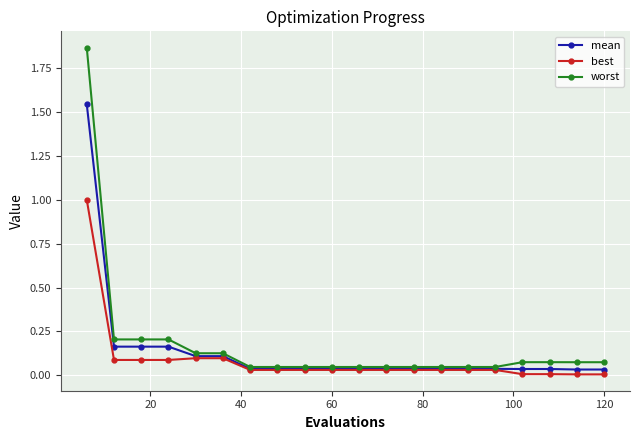

What is the highest value of the best series?

1.0